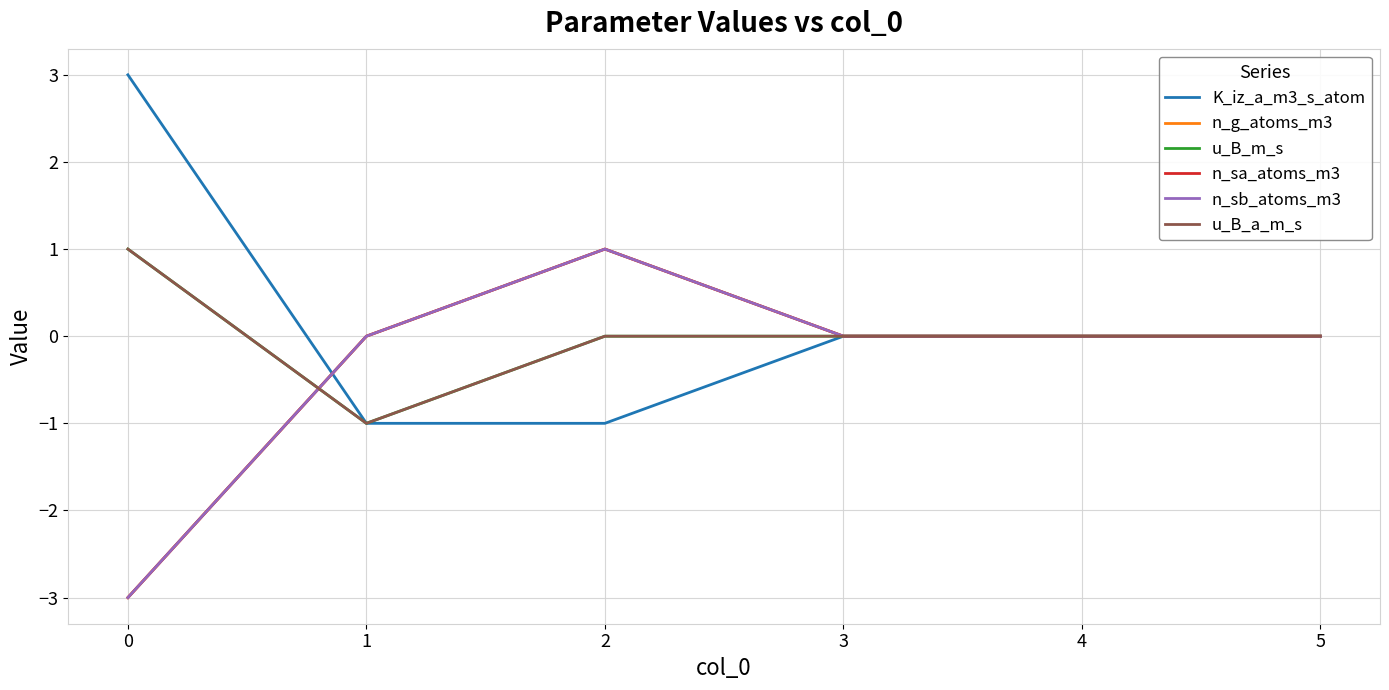

Is the value of u_B_m_s at 2 greater than the value of n_sa_atoms_m3 at 2?

No